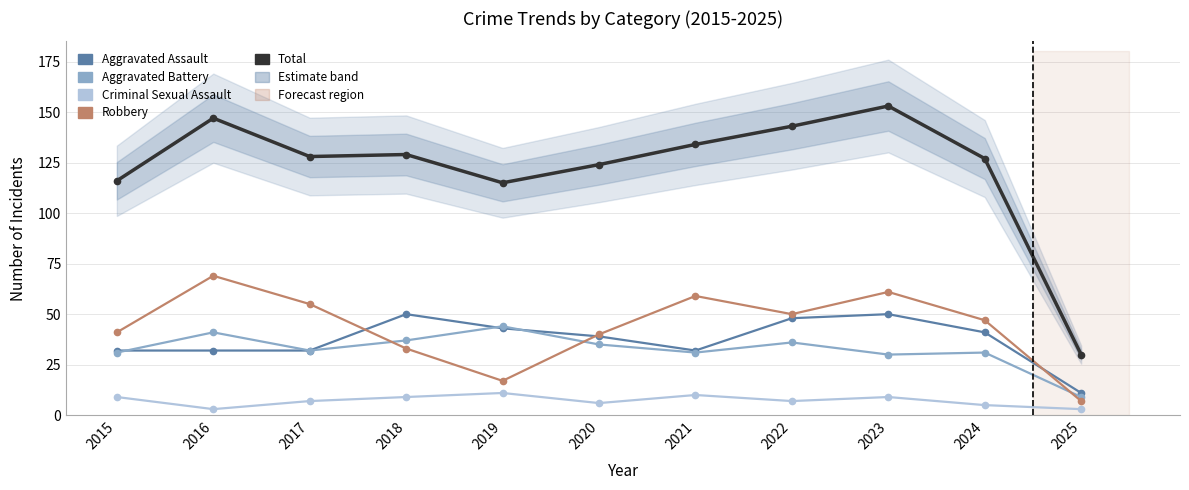

Rank the series by their maximum value, from highest to lowest.

Total, Robbery, Aggravated Assault, Aggravated Battery, Criminal Sexual Assault